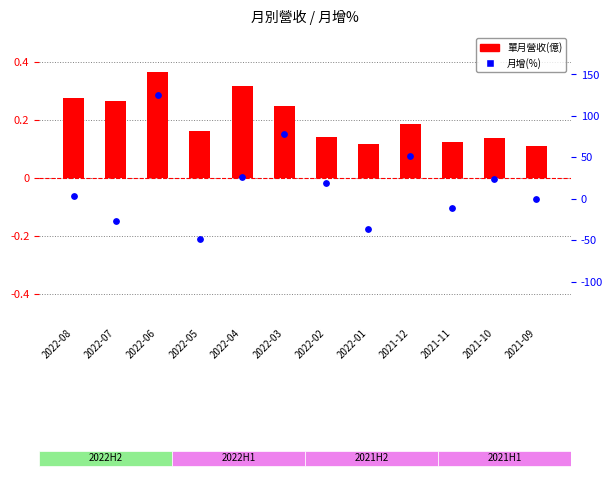

Which series contains the highest Y value?

月增(%)